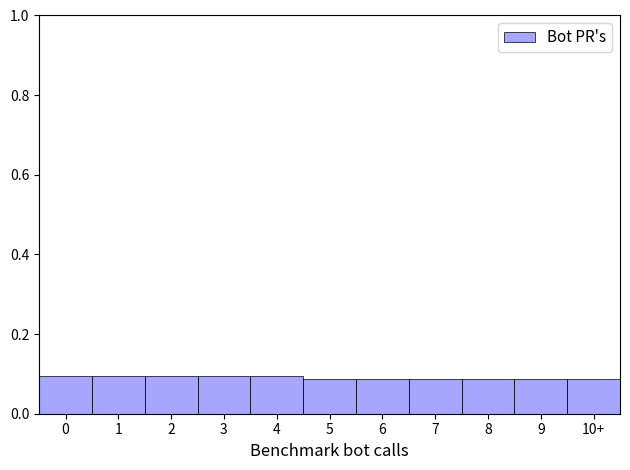

How many values are between 0 and 1?

11